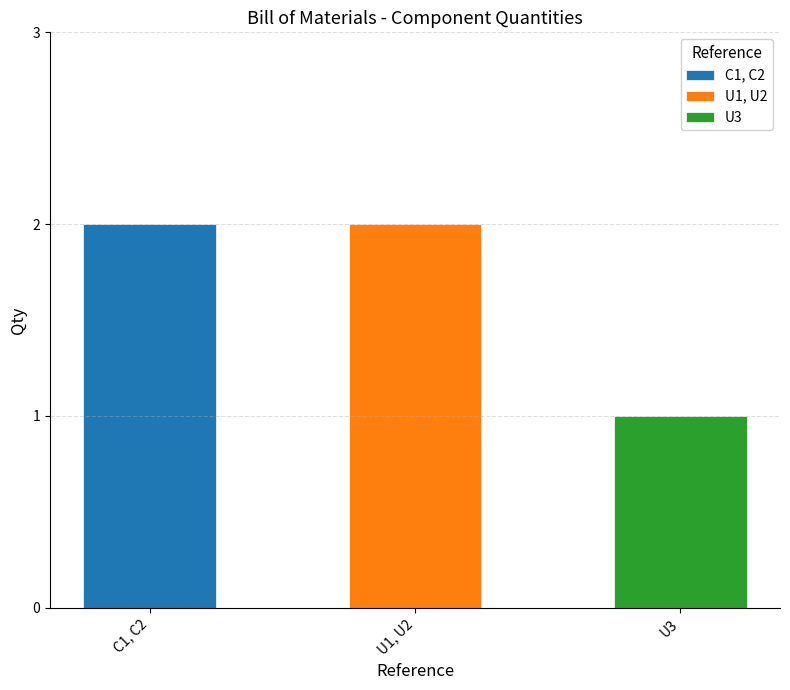

What is the change in value from U1, U2 to U3?

-1